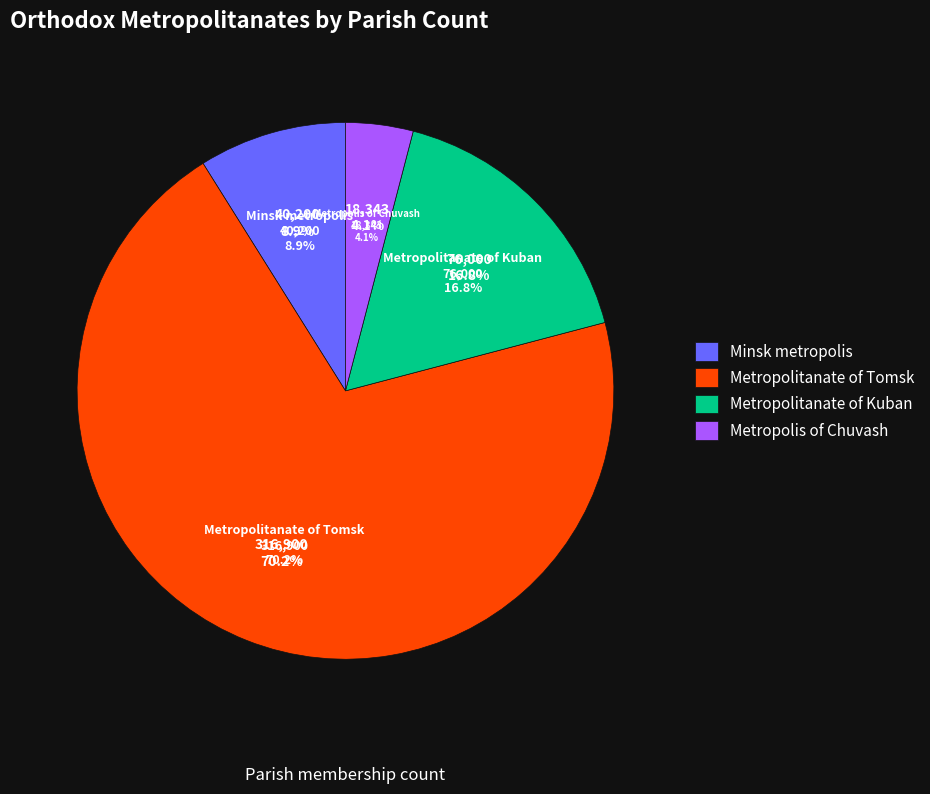

How many slices are in this pie chart?

4